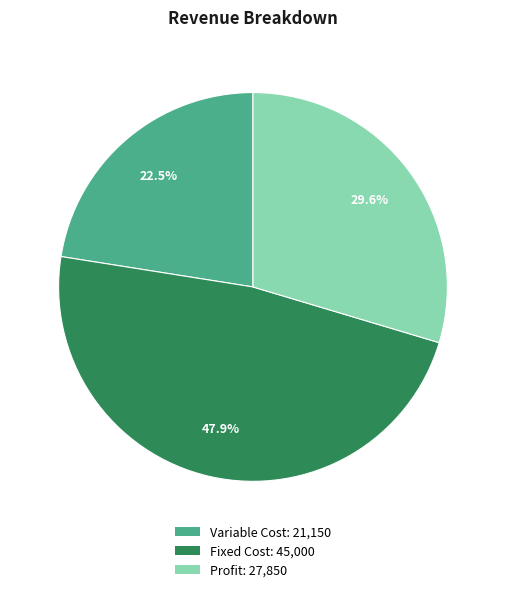

Rank the categories by value from lowest to highest.

Variable Cost, Profit, Fixed Cost